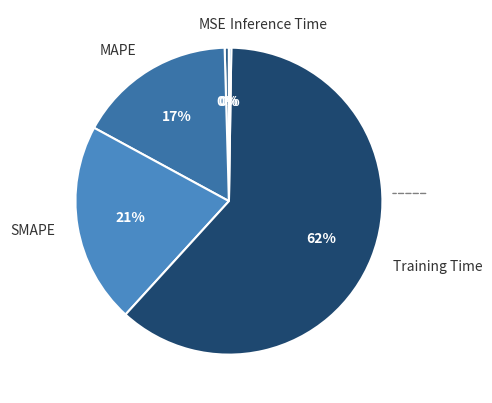

What is the largest slice in the pie chart?

Training Time